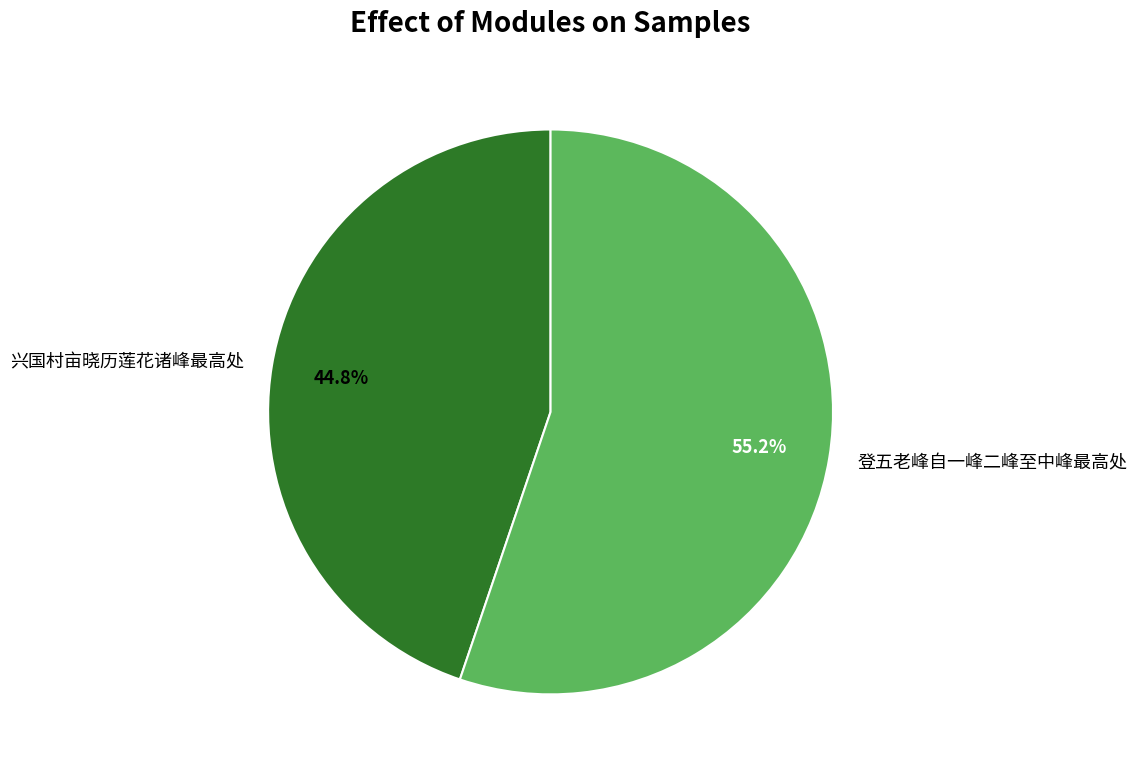

Is it true that 兴国村亩晓历莲花诸峰最高处 is 45% of the pie?

True